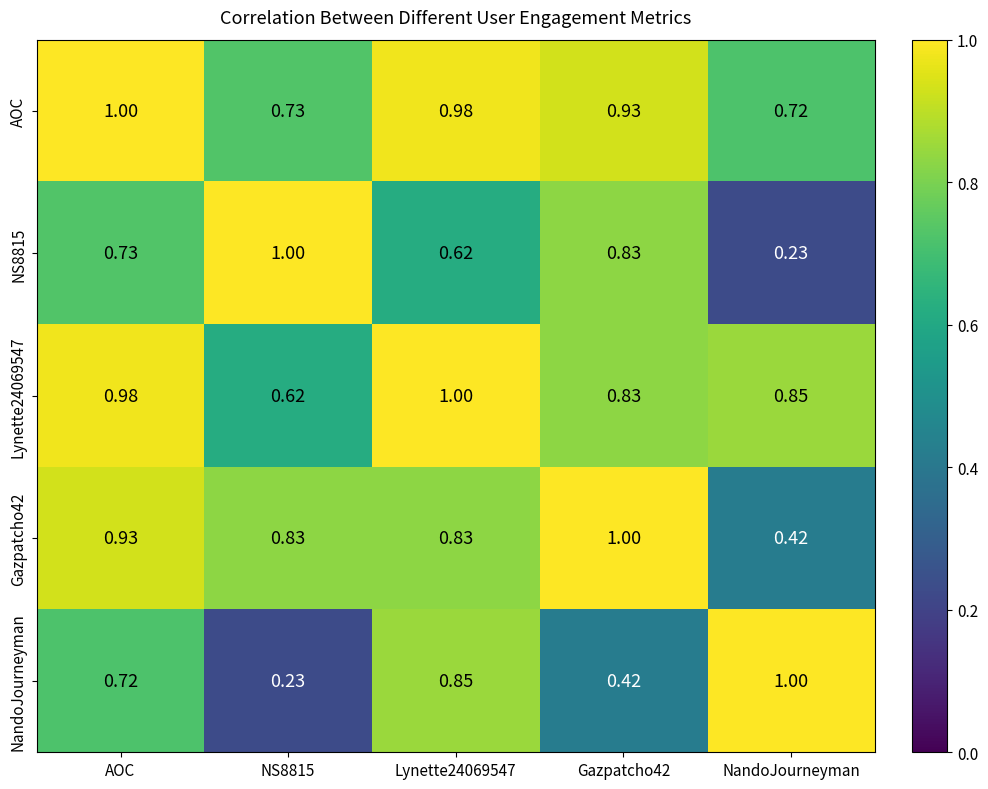

Count the number of categories in the chart.

5